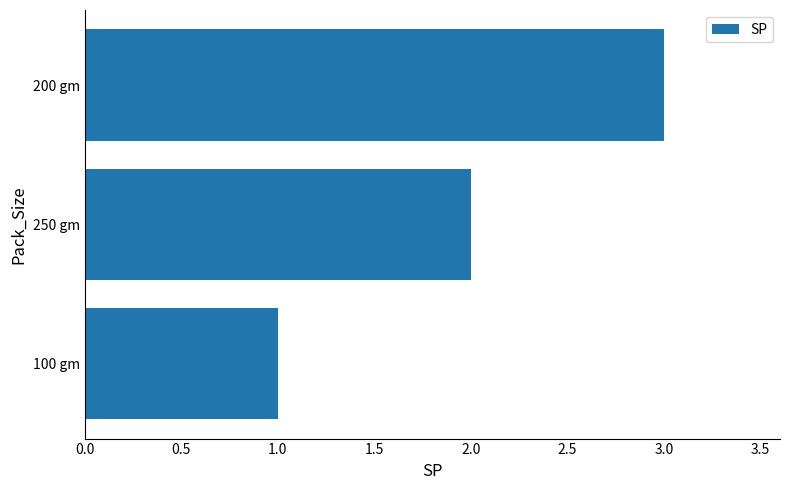

How many series are shown in this chart?

1